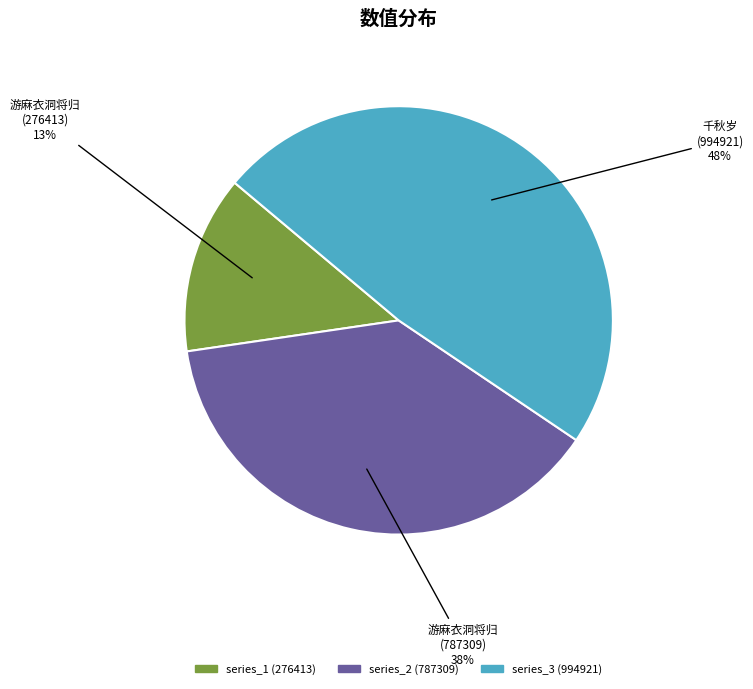

To the nearest percent, what is the difference between the largest and smallest slice percentages?

35%